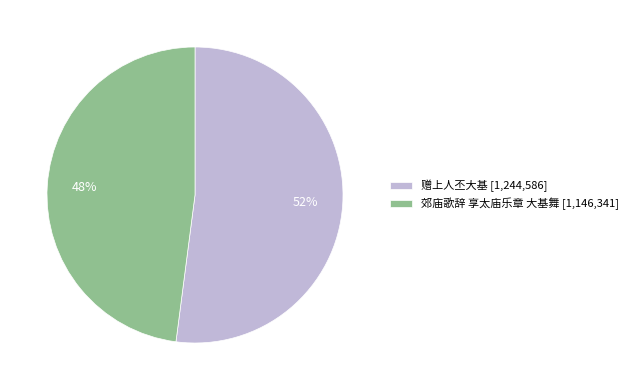

Do 郊庙歌辞 享太庙乐章 大基舞 [1,146,341] and 赠上人丕大基 [1,244,586] together represent more than half of the pie?

Yes